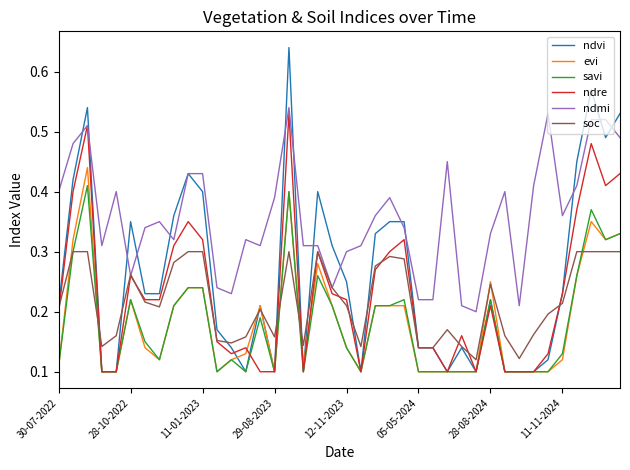

Which series has the largest total across all categories?

ndmi